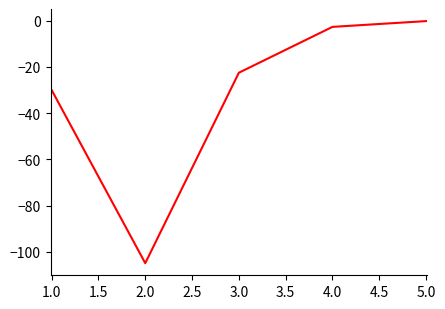

How many values exceed -22?

2